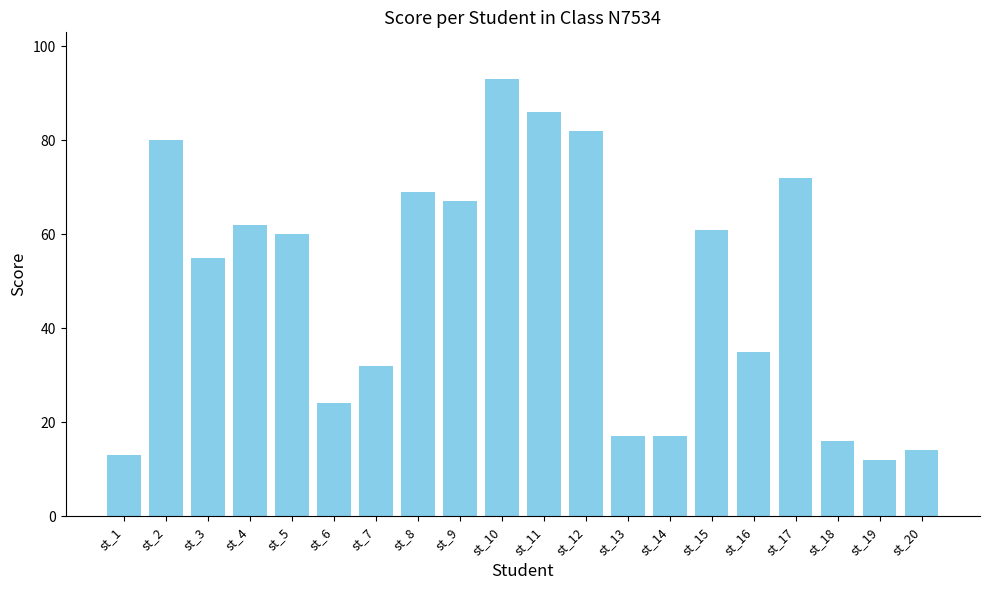

What is the value of the 19th bar from the left?

12